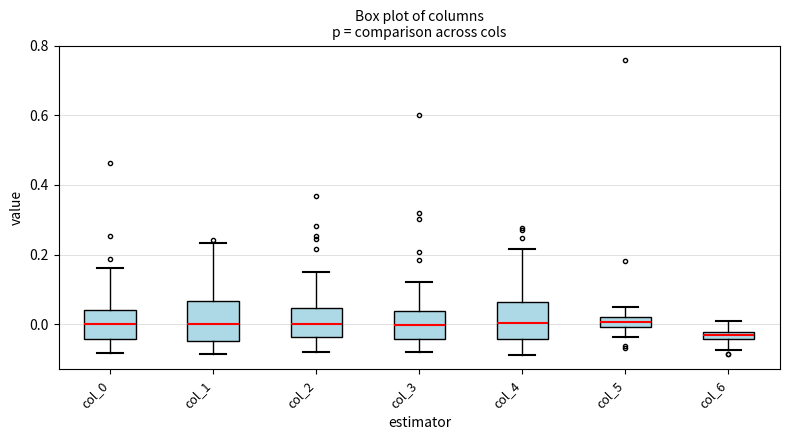

Where is the upper edge of the box for col_1 on the y-axis? The values are not printed on the chart, so give them approximately, as read against the axis.

0.06